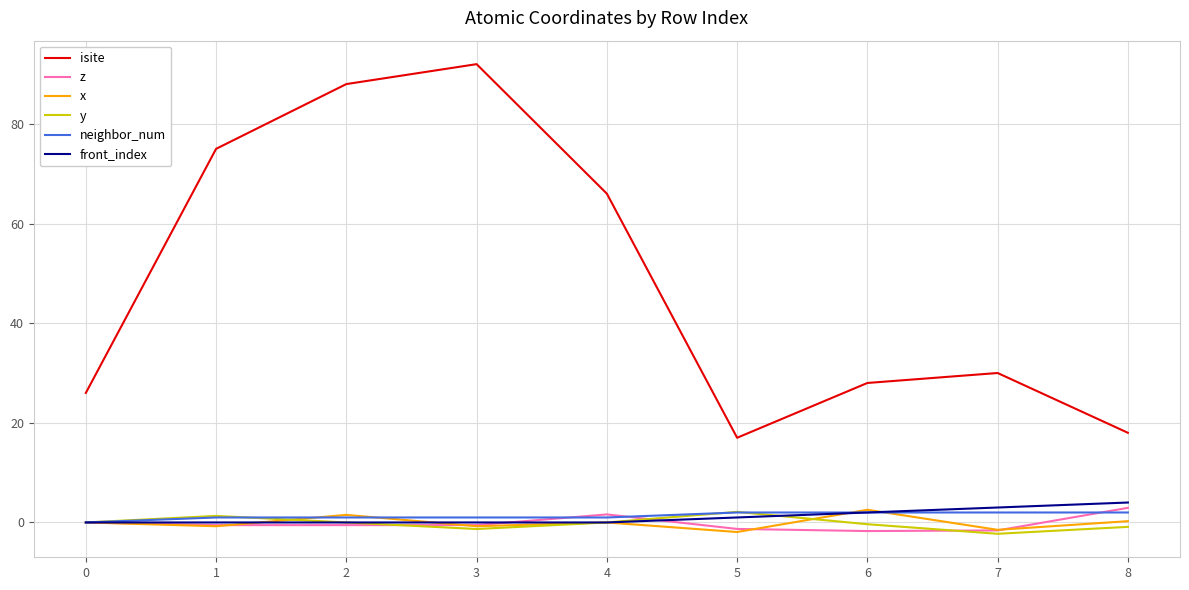

Which series changed the most between 4 and 5?

isite